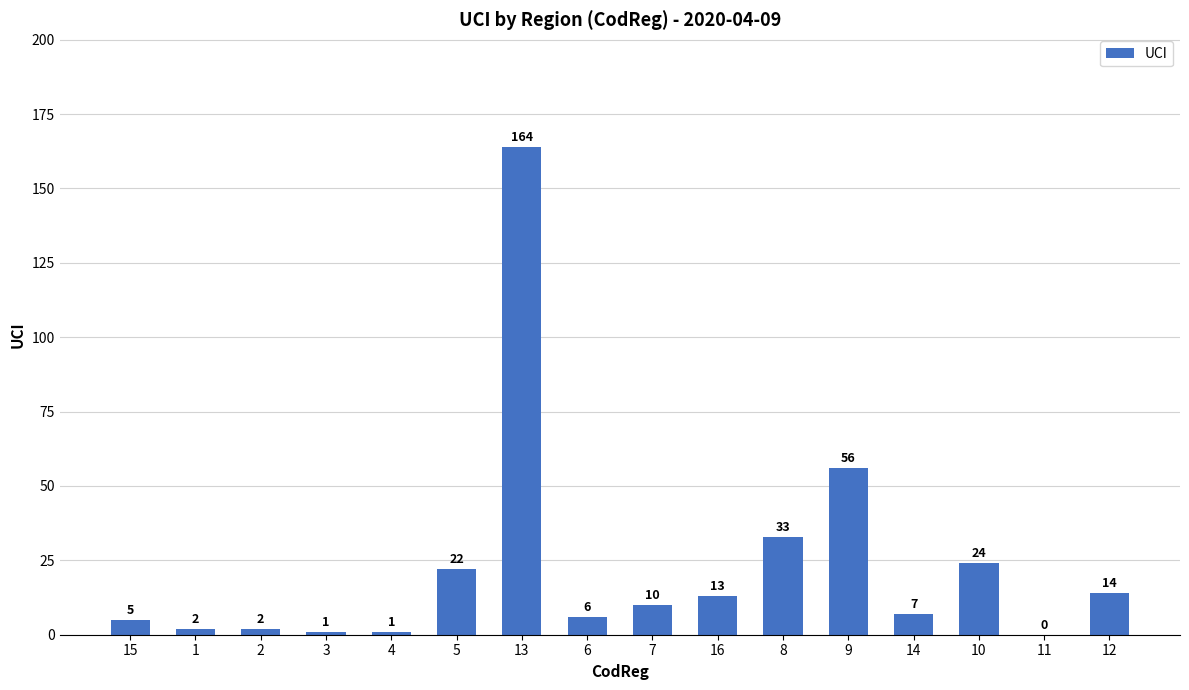

What is the greatest value displayed?

164